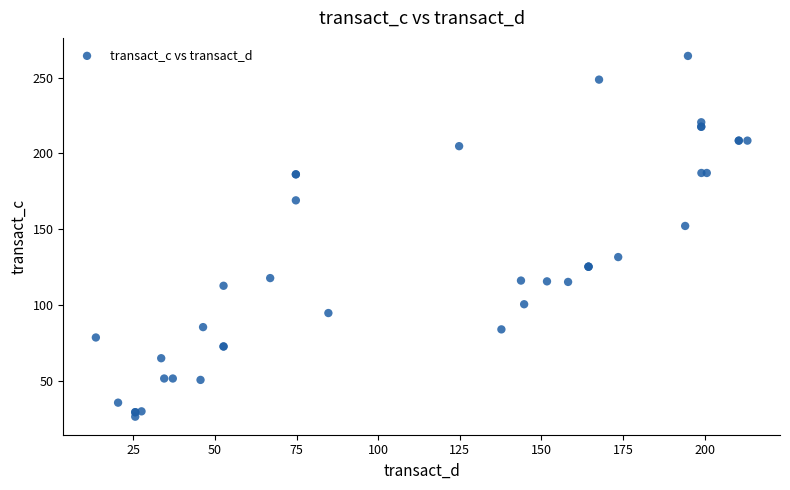

What Y value in the scatter plot is closest to 145?

152.2